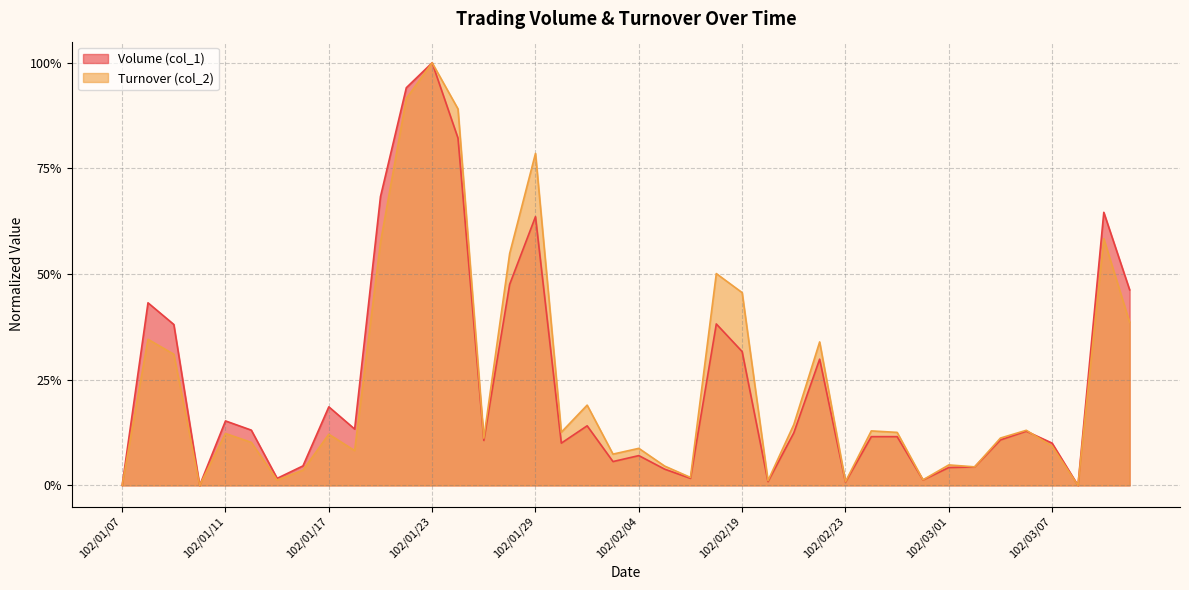

Between which two adjacent categories do Turnover (col_2) and Volume (col_1) first intersect?

102/03/06 and 102/03/07